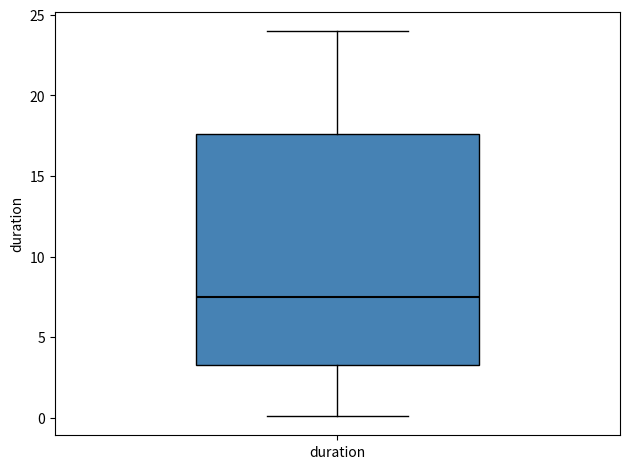

Transcribe this box plot: give where the median line is, the range the box spans, and where the two whiskers end, as read against the y-axis. The values are not printed on the chart, so give them approximately, as read against the axis.

median 7.5, box 3.5 to 17.5, whiskers 0.0 to 24.0